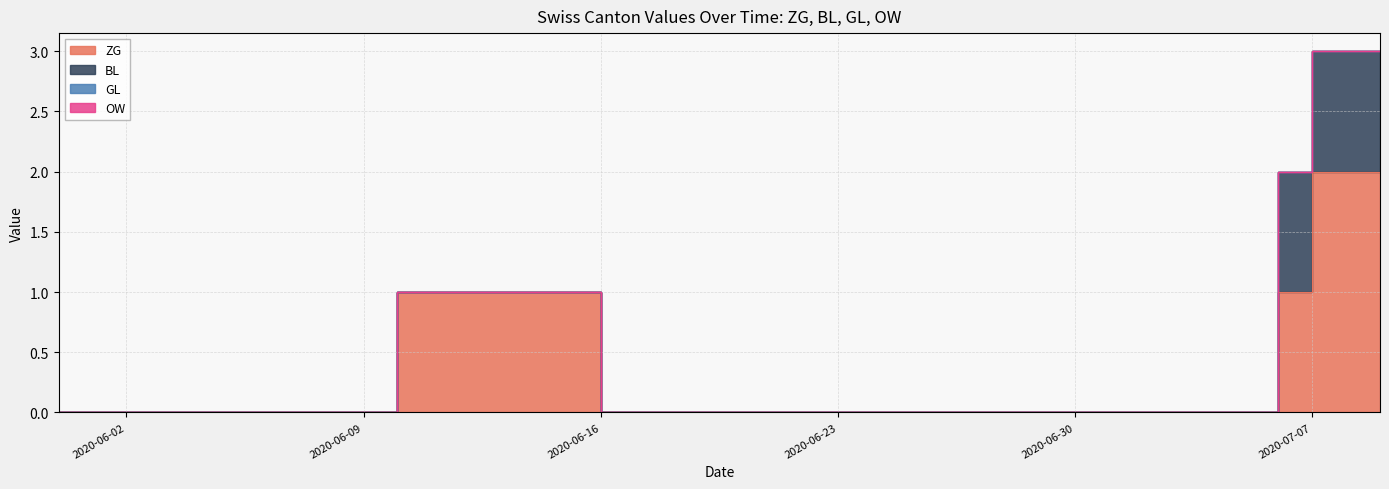

True or false: BL and OW intersect in this chart.

False